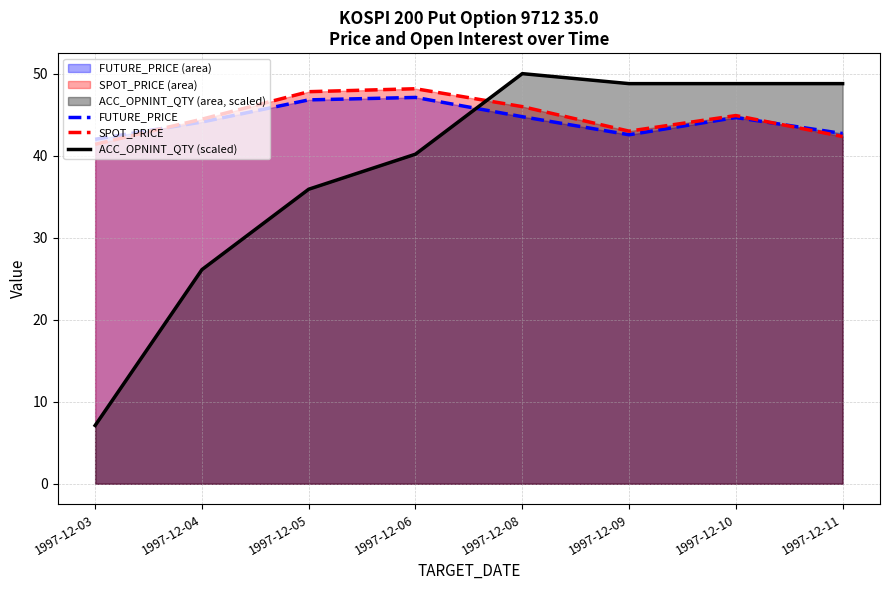

What is the difference between the second highest and minimum values in the ACC_OPNINT_QTY (scaled) series?

41.7